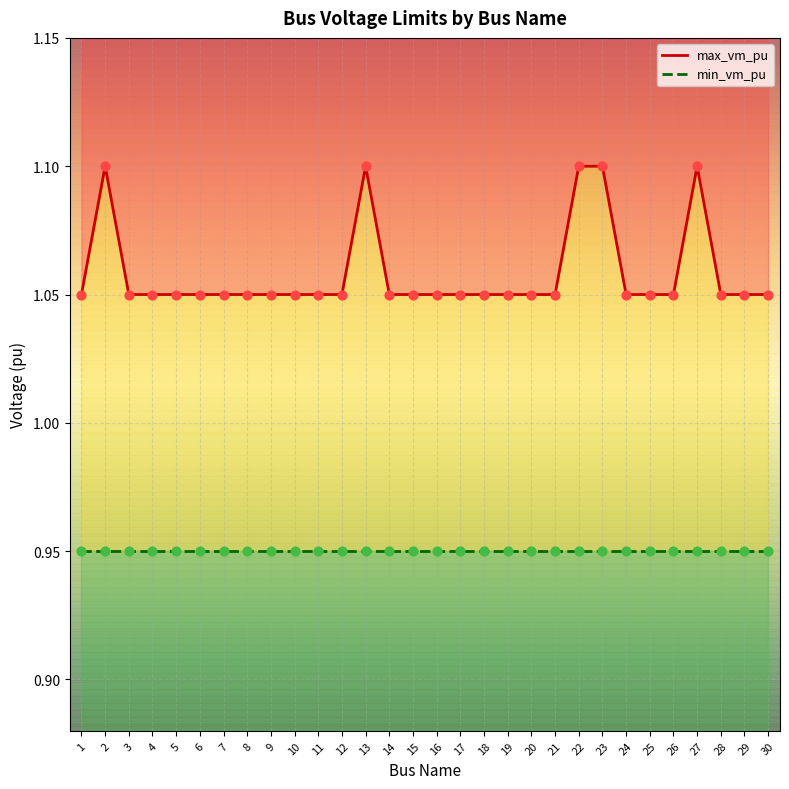

Is the value of max_vm_pu at 11 greater than the value of min_vm_pu at 6?

Yes